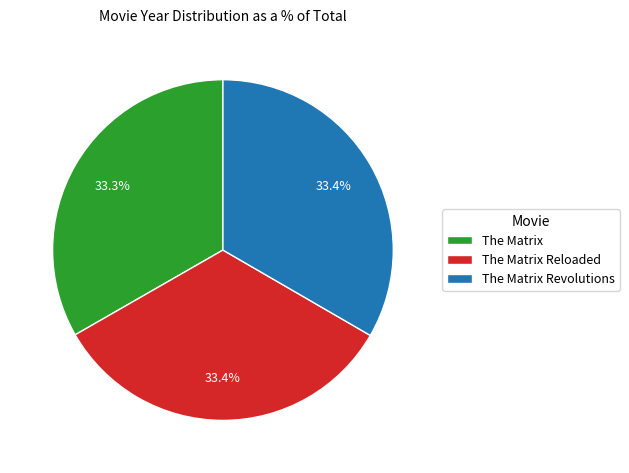

Is The Matrix Reloaded the majority of the pie?

No